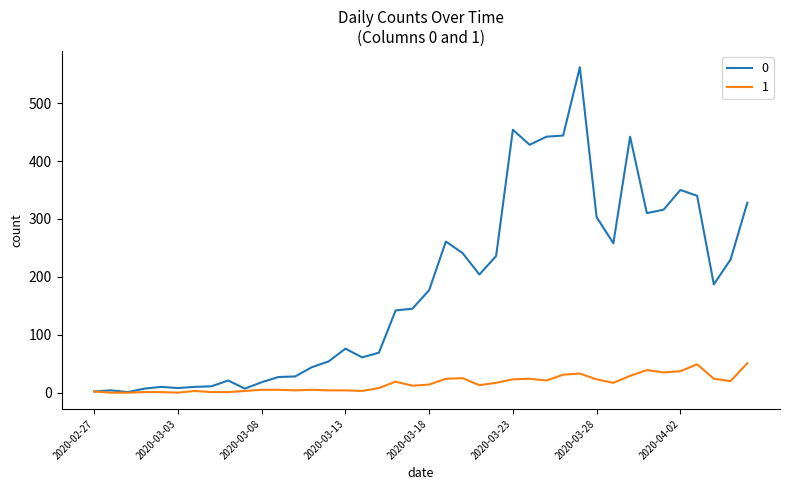

At how many categories does at least one series exceed 483?

1